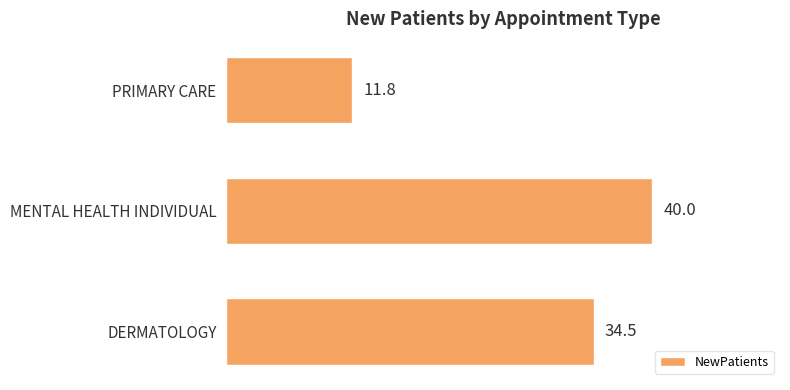

Between DERMATOLOGY and MENTAL HEALTH INDIVIDUAL, which is larger?

MENTAL HEALTH INDIVIDUAL